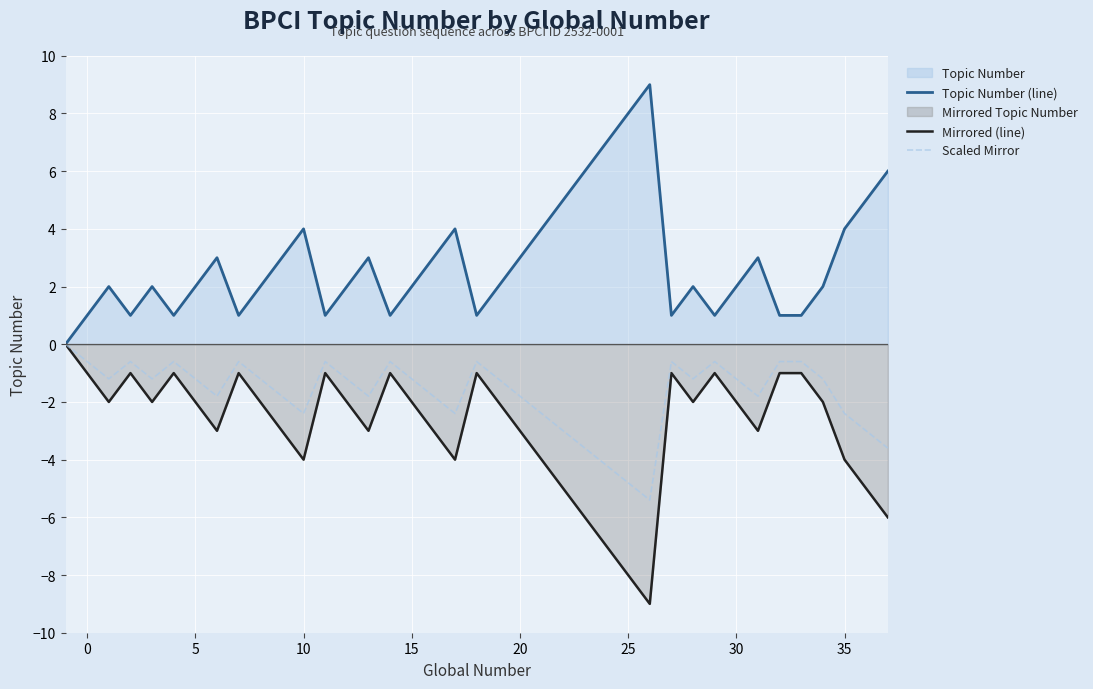

Rank the series by their average value, from lowest to highest.

Mirrored (line), Scaled Mirror, Topic Number (line)